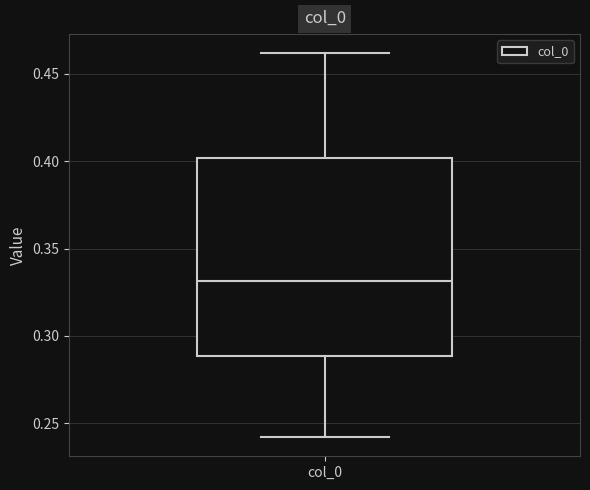

Transcribe this box plot: give where the median line is, the range the box spans, and where the two whiskers end, as read against the y-axis. The values are not printed on the chart, so give them approximately, as read against the axis.

median 0.33, box 0.29 to 0.40, whiskers 0.24 to 0.46